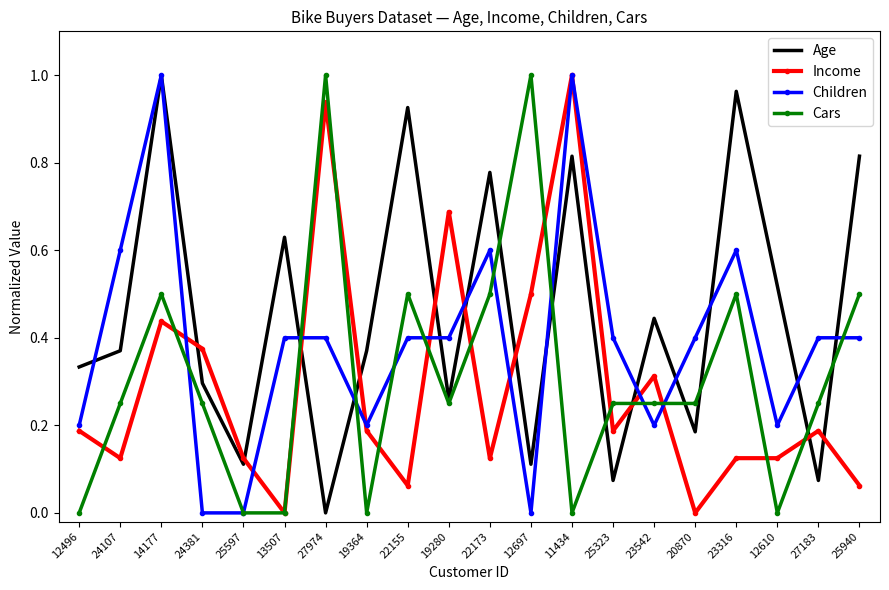

What are all the series names shown in the legend?

Age, Income, Children, Cars